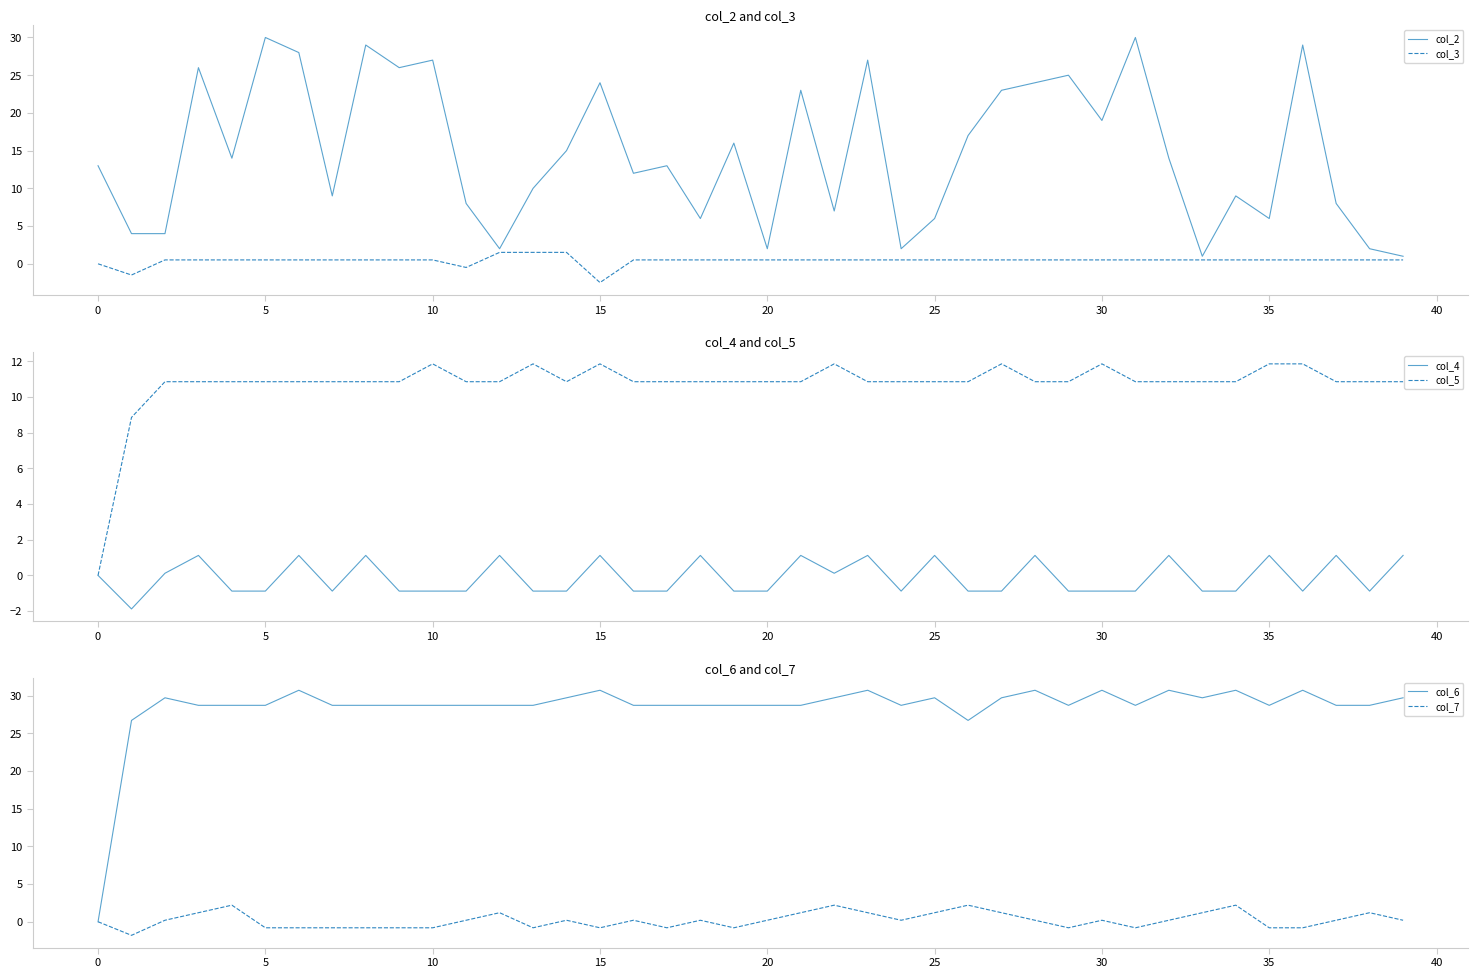

True or false: col_5 and col_7 intersect in this chart.

False